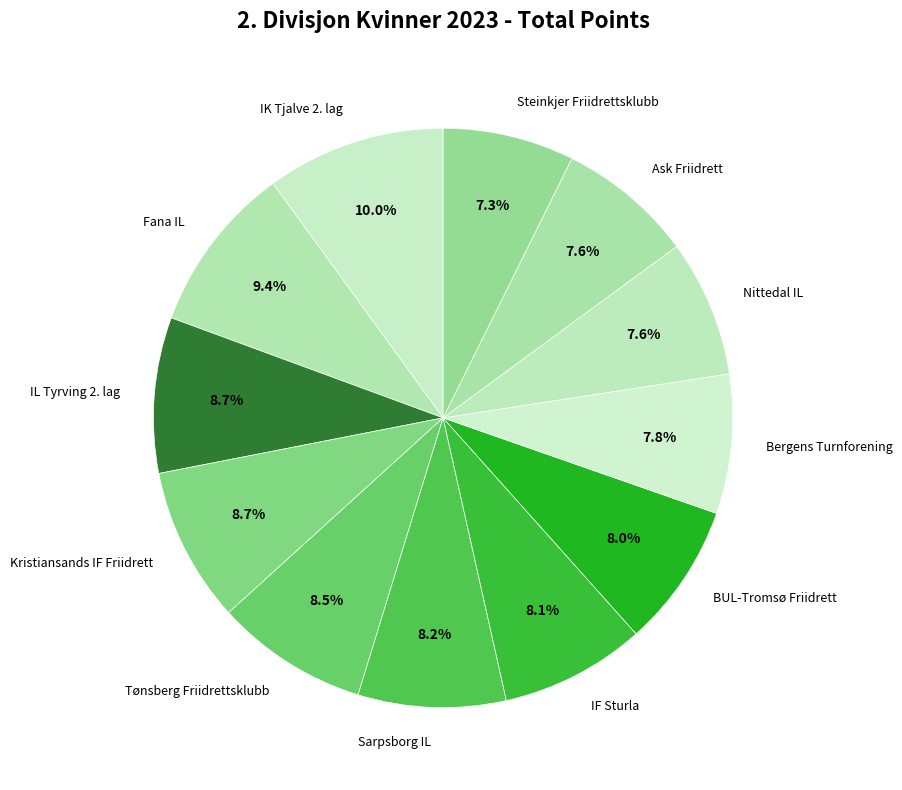

Which slice is the largest?

IK Tjalve 2. lag